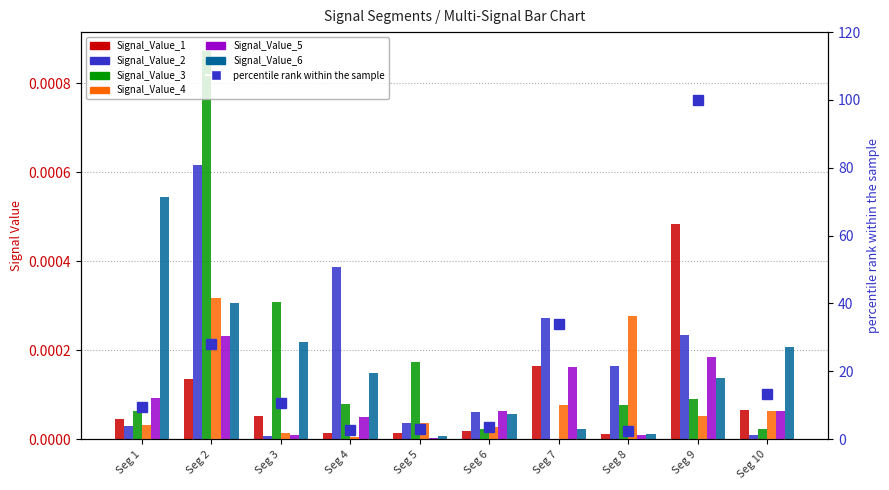

Rank the series at Seg 5 from lowest to highest value.

Signal_Value_5, Signal_Value_6, Signal_Value_1, Signal_Value_4, Signal_Value_2, Signal_Value_3